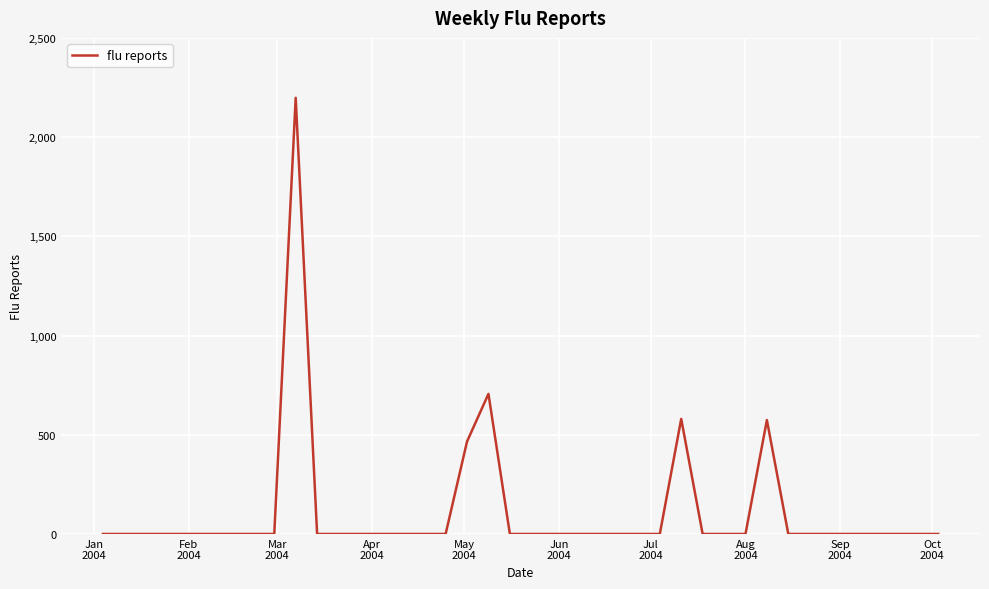

What is the difference between the maximum and minimum values?

2197.8